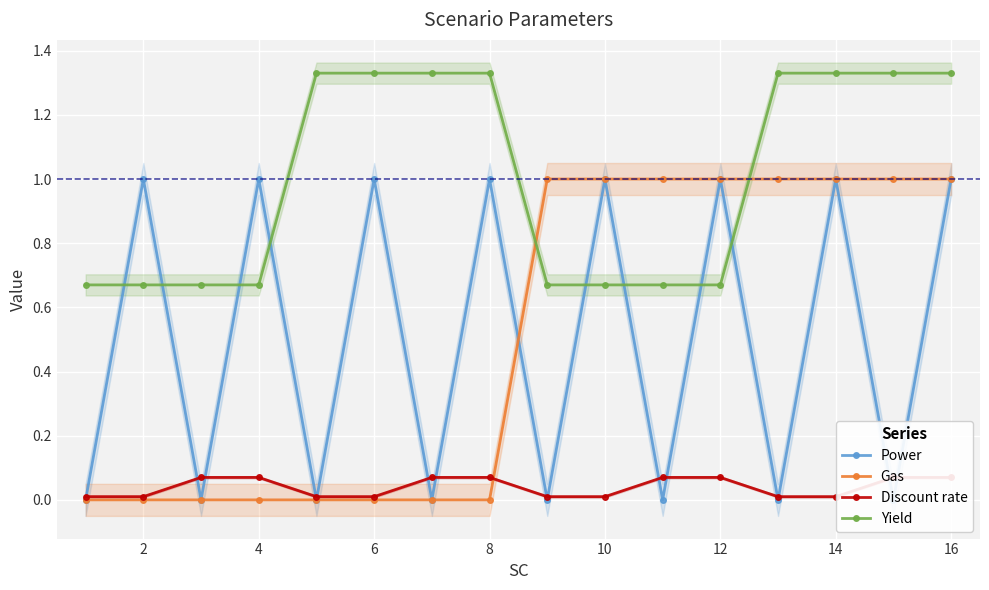

How many times do Yield and Gas cross each other?

2